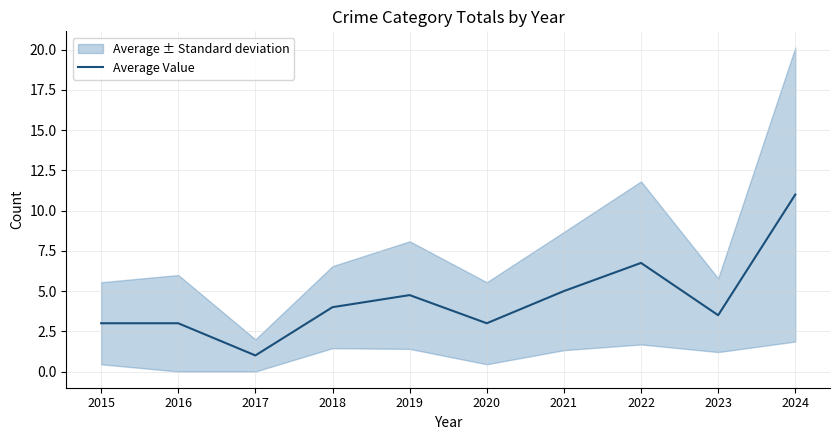

Rank the categories by value from lowest to highest.

2017, 2015, 2016, 2020, 2023, 2018, 2019, 2021, 2022, 2024